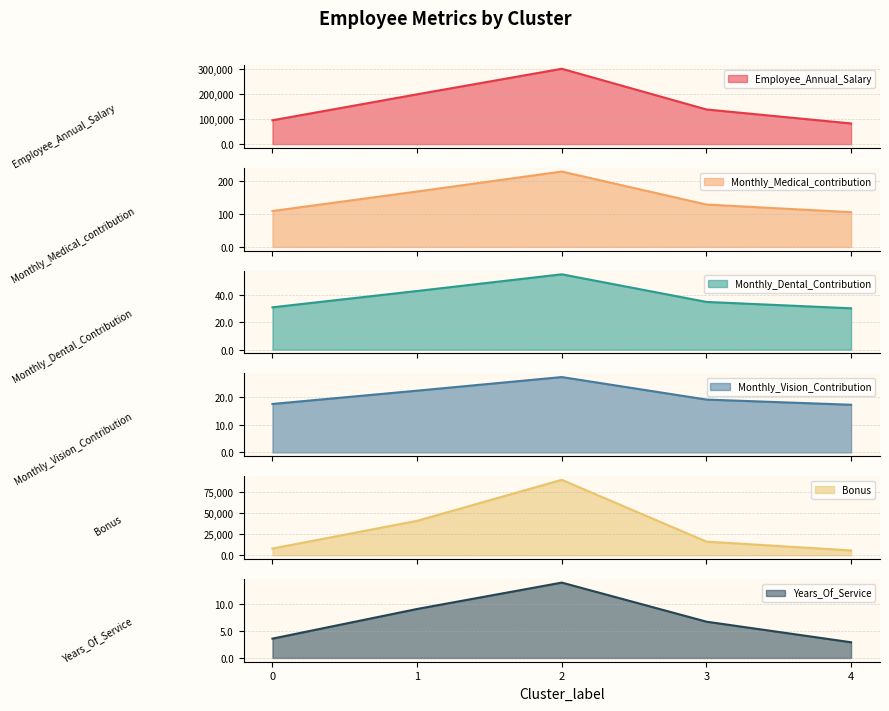

What are all the series names shown in the legend?

Employee_Annual_Salary, Monthly_Medical_contribution, Monthly_Dental_Contribution, Monthly_Vision_Contribution, Bonus, Years_Of_Service